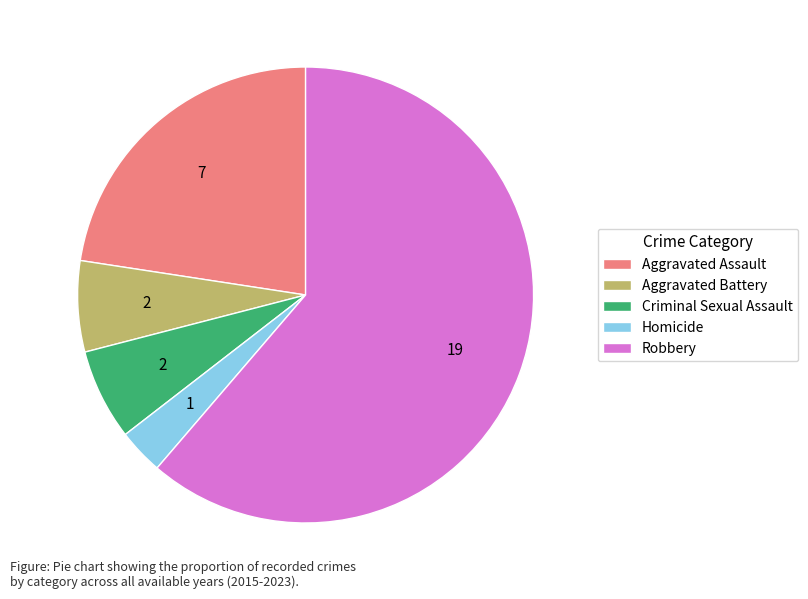

Is it true that Criminal Sexual Assault is 13% of the pie?

False